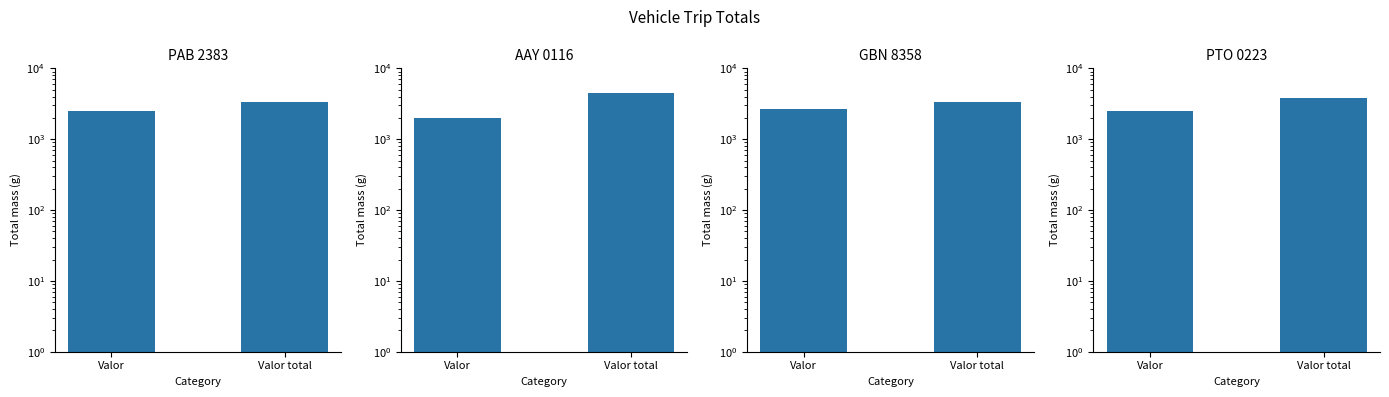

True or false: PAB 2383 has a value of 2500 at Valor.

True